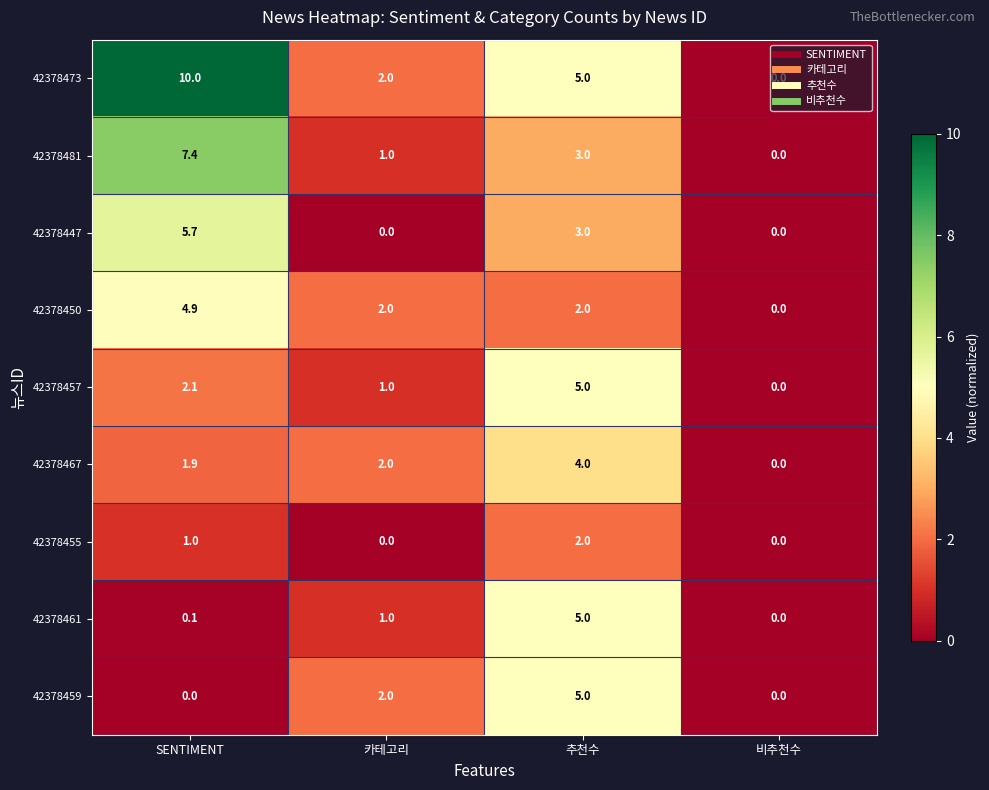

Which series has the largest range (max minus min)?

42378473